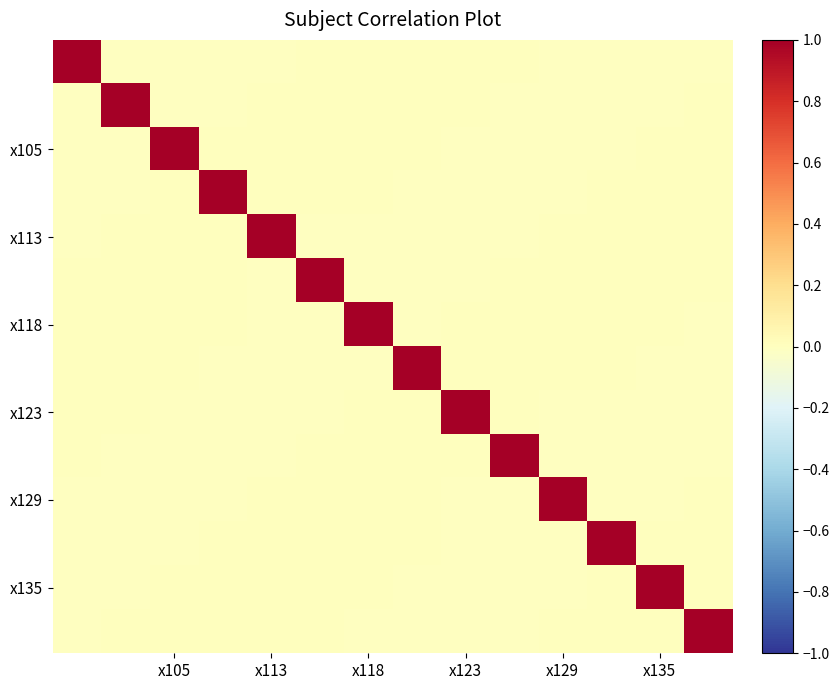

At which category is the sum across all series the highest?

x135